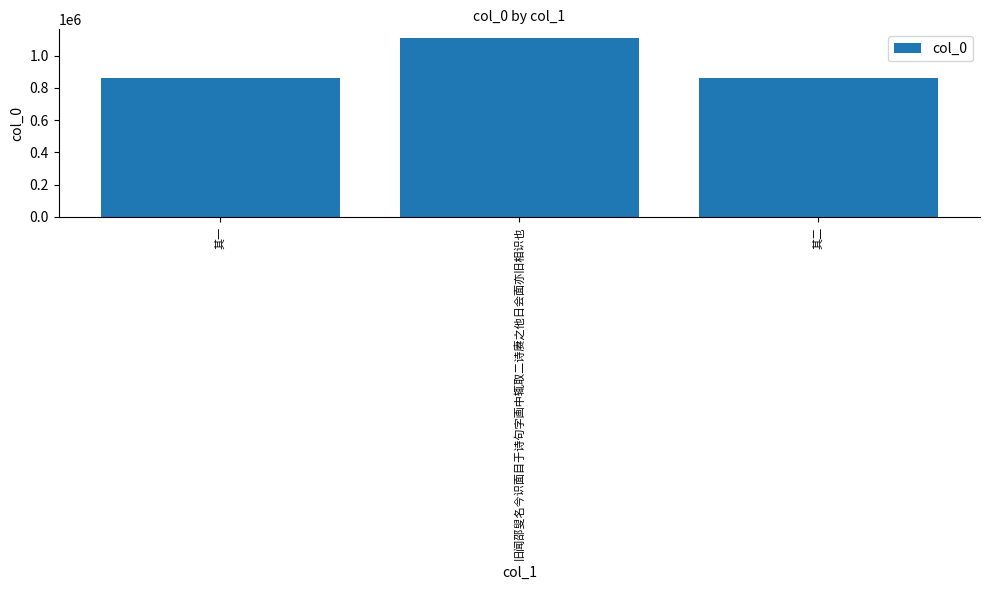

At which category does the chart reach its peak across all series?

旧闻邵叟名今识面目于诗句字画中辄取二诗赓之他日会面亦旧相识也